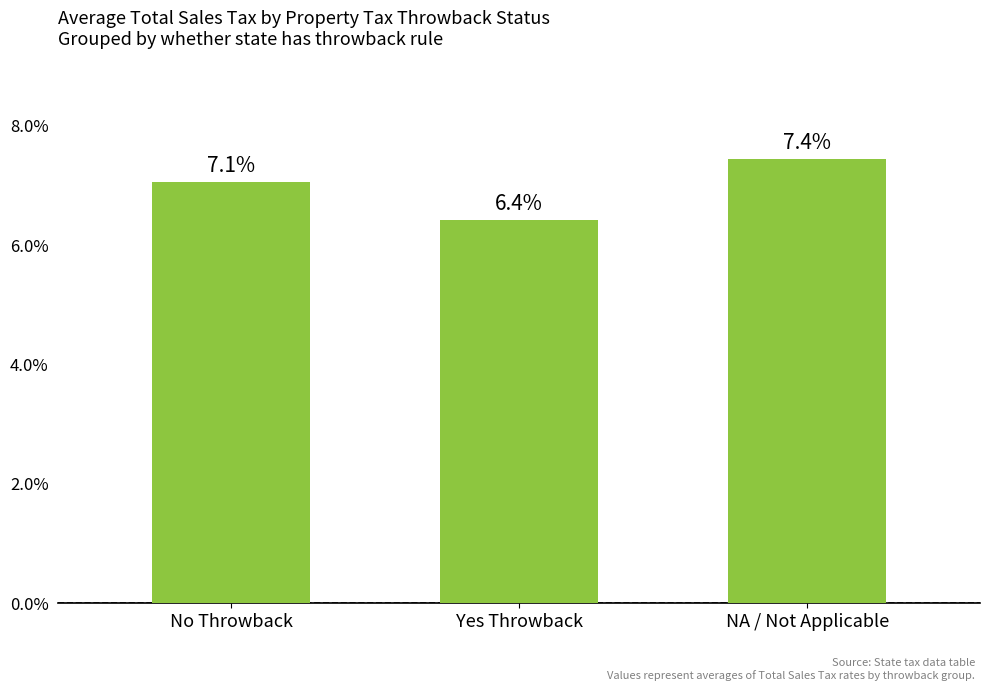

Which category has the highest value across all series?

NA / Not Applicable